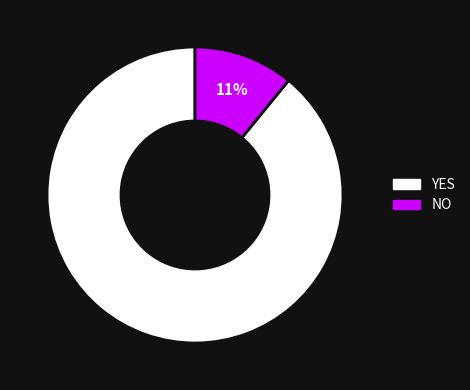

To the nearest percent, what is the difference between the largest and smallest slice percentages?

78%